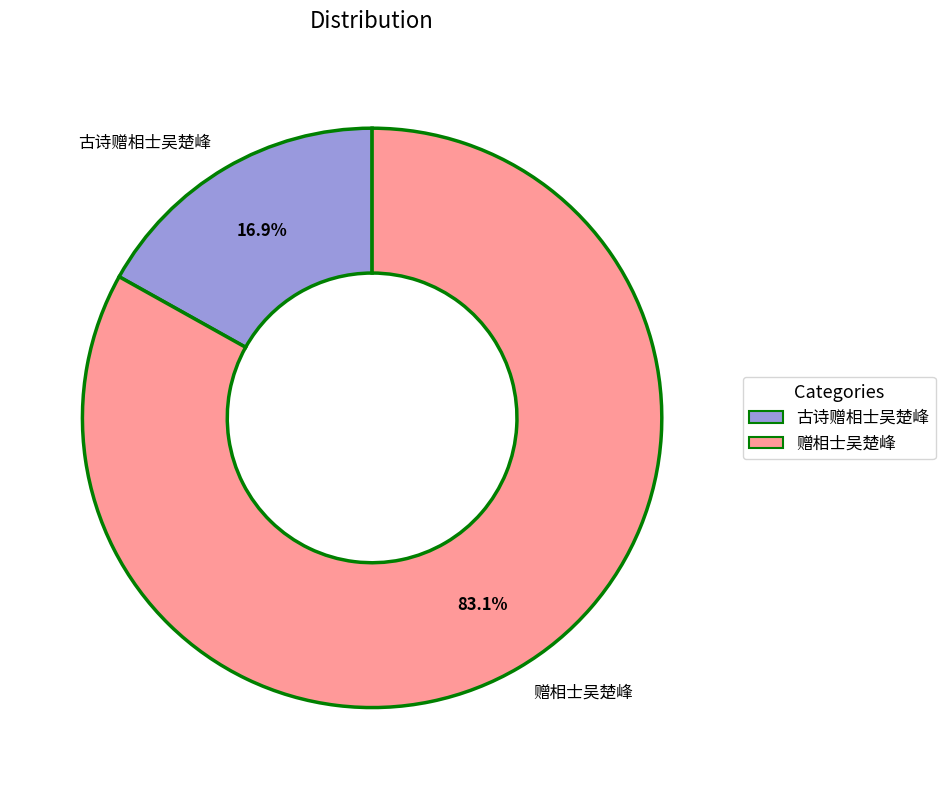

Rank the categories by value from lowest to highest.

古诗赠相士吴楚峰, 赠相士吴楚峰